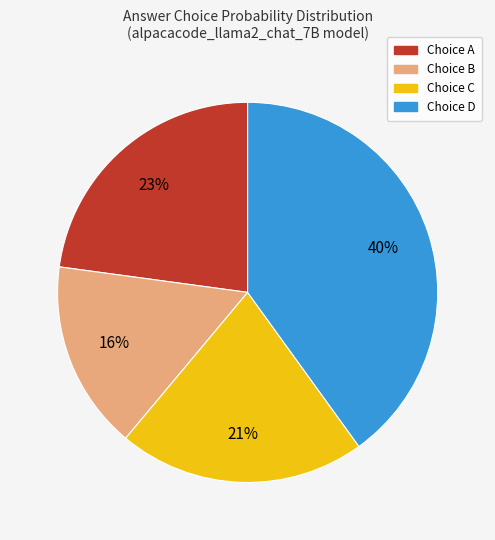

To the nearest percent, what is the difference between the largest and smallest slice percentages?

24%